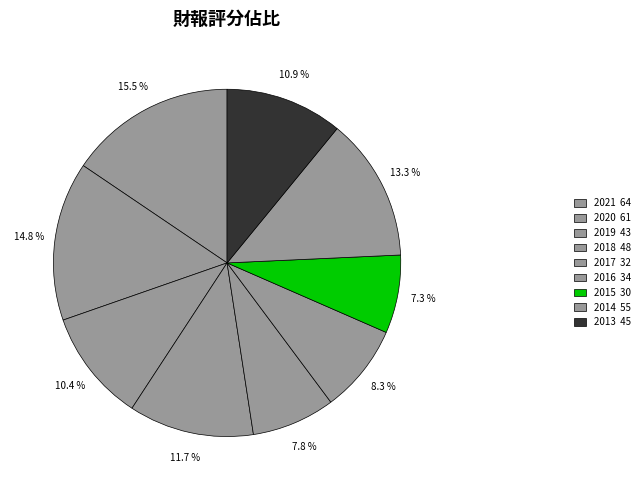

What percentage is the 2013 slice, to the nearest percent?

11%